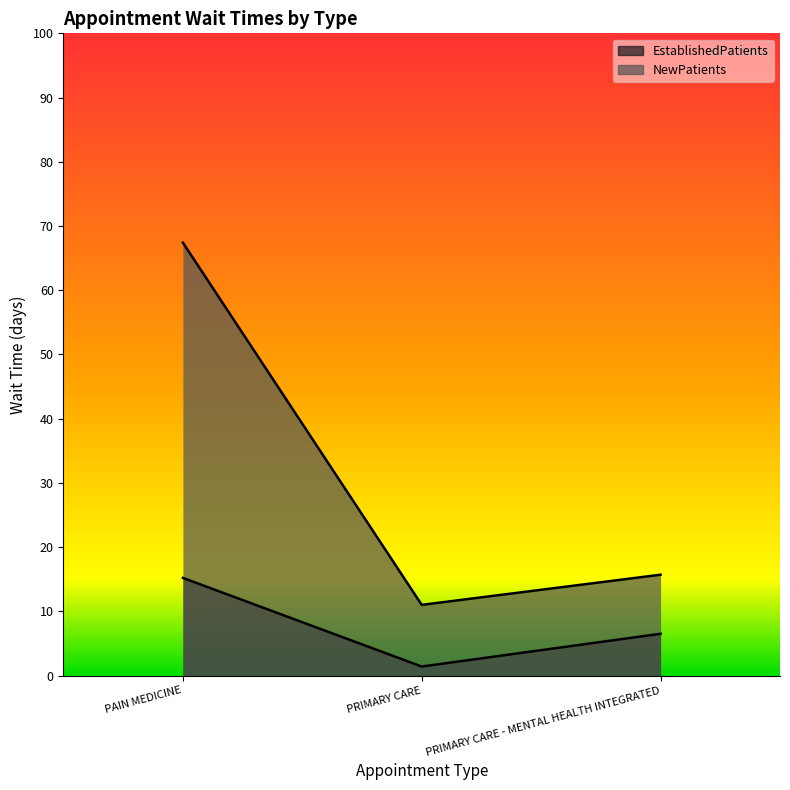

What is the minimum value shown in the chart?

1.4